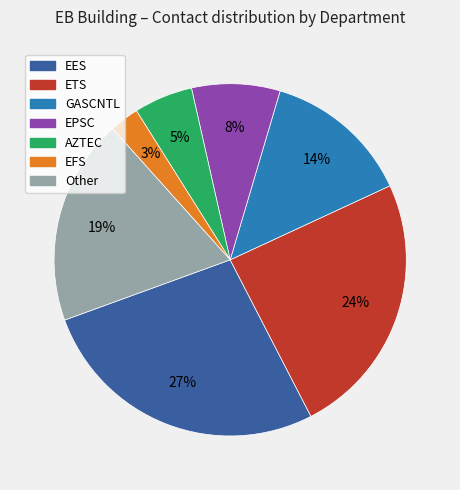

Is it true that AZTEC is 1% of the pie?

False